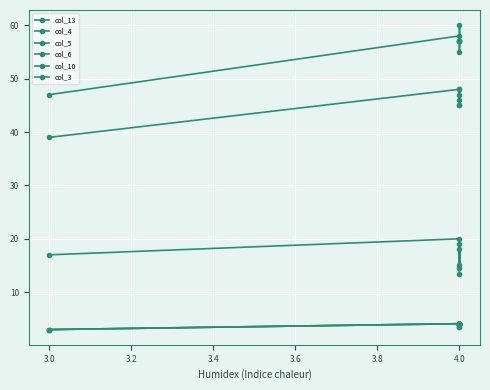

Which series has the widest spread of values?

col_5